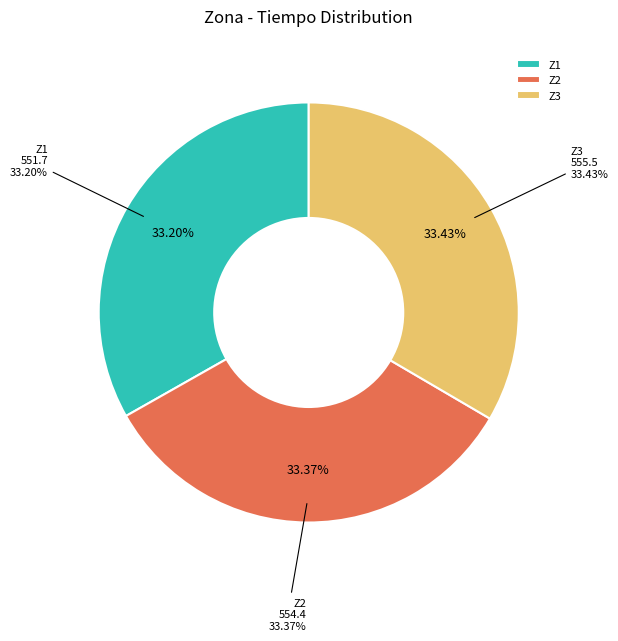

Is Z3 the majority of the pie?

No